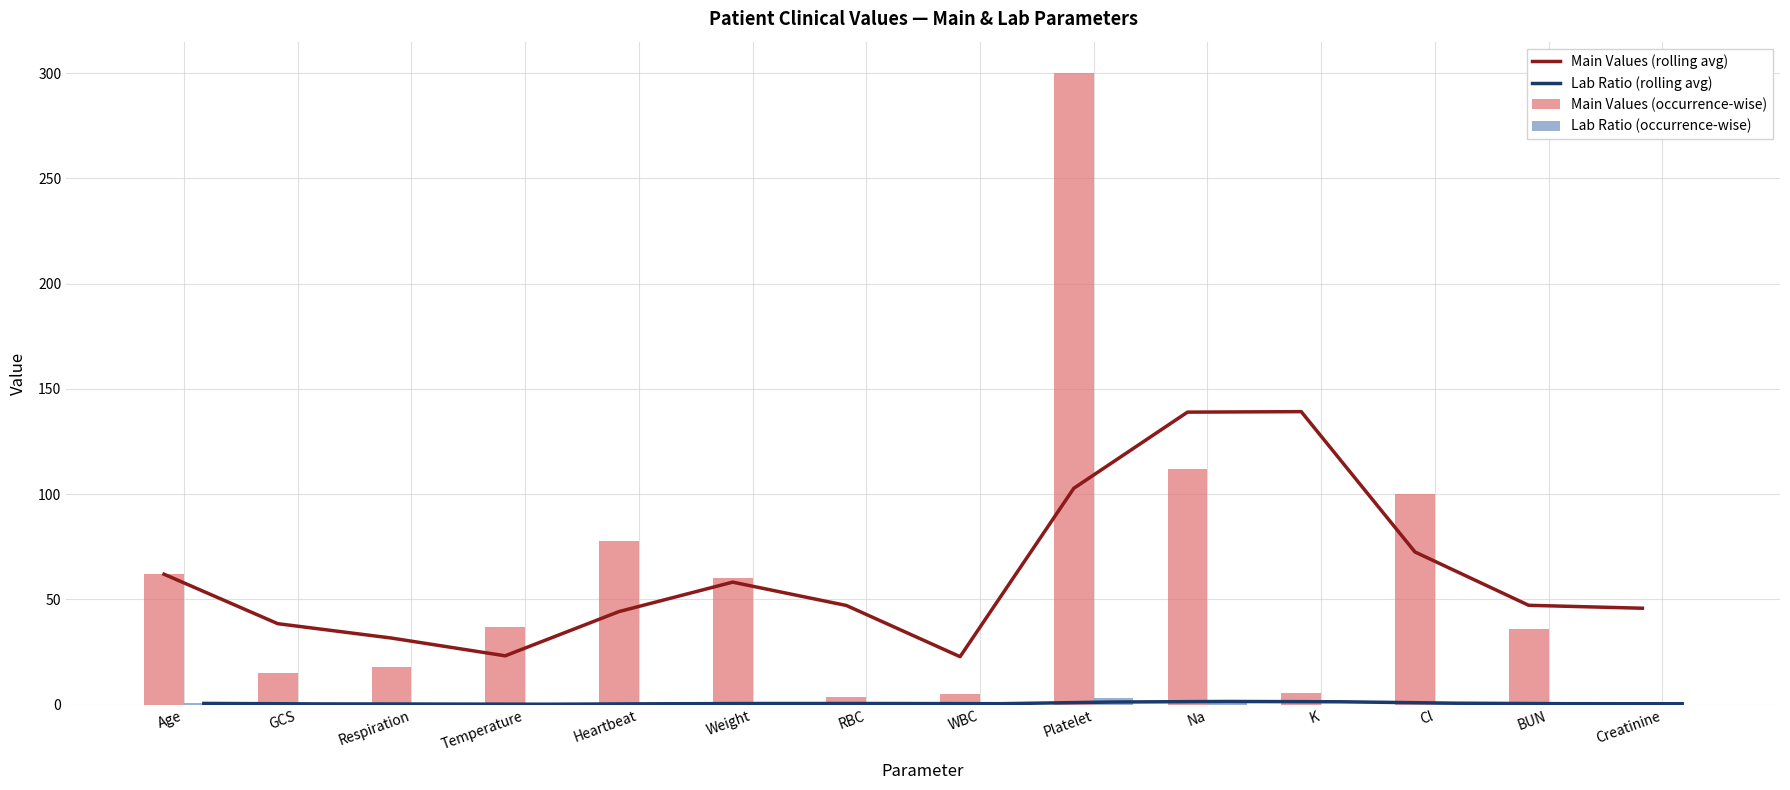

Reading left to right, transcribe all the data shown in this chart.

Main Values (rolling avg): Age=62.0	GCS=38.5	Respiration=31.7	Temperature=23.2	Heartbeat=44.2	Weight=58.2	RBC=47.1	WBC=22.8	Platelet=102.8	Na=139.0	K=139.2	Cl=72.6	BUN=47.2	Creatinine=45.8
Lab Ratio (rolling avg): Age=0.6	GCS=0.4	Respiration=0.3	Temperature=0.2	Heartbeat=0.4	Weight=0.6	RBC=0.6	WBC=0.5	Platelet=1.3	Na=1.5	K=1.4	Cl=0.7	BUN=0.5	Creatinine=0.5
Main Values (occurrence-wise): Age=62.0	GCS=15.0	Respiration=18.0	Temperature=36.7	Heartbeat=78.0	Weight=60.0	RBC=3.5	WBC=5.0	Platelet=300.0	Na=112.0	K=5.7	Cl=100.0	BUN=36.0	Creatinine=1.5
Lab Ratio (occurrence-wise): Age=0.6	GCS=0.1	Respiration=0.2	Temperature=0.4	Heartbeat=0.8	Weight=0.6	RBC=0.3	WBC=0.5	Platelet=3.0	Na=1.1	K=0.1	Cl=1.0	BUN=0.4	Creatinine=0.0